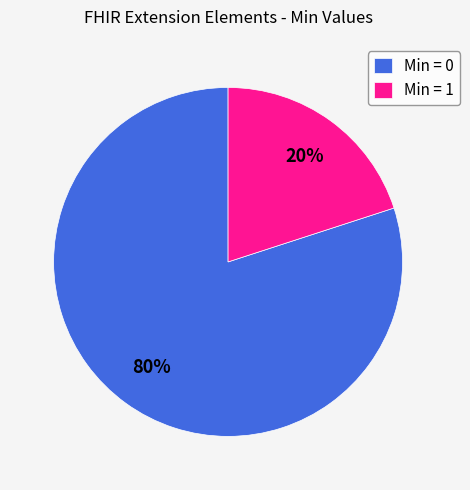

Combined, do Min = 1 and Min = 0 account for over 50%?

Yes